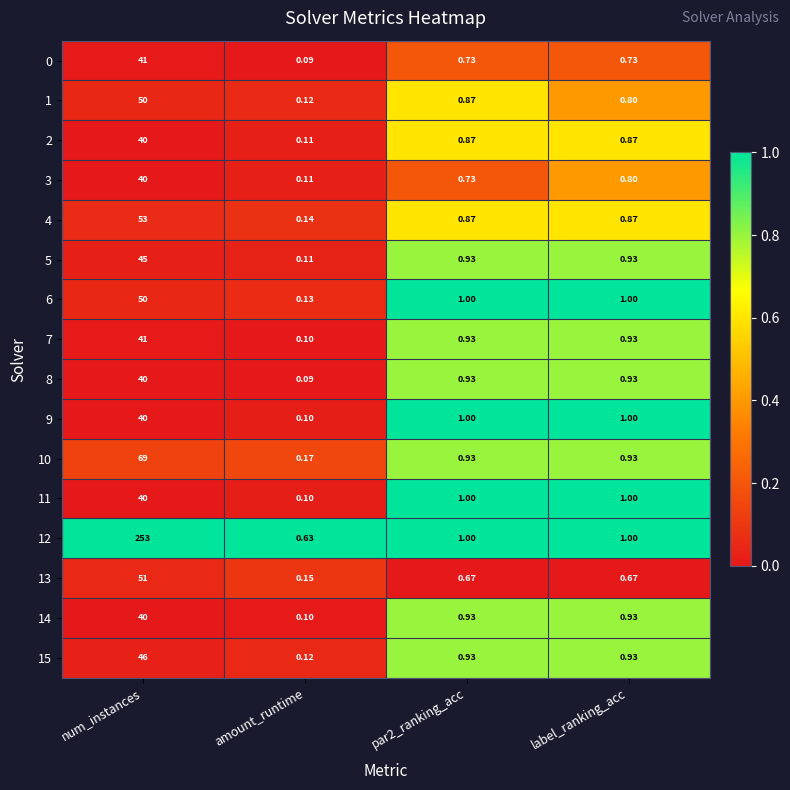

At which category is the sum across all series the highest?

num_instances